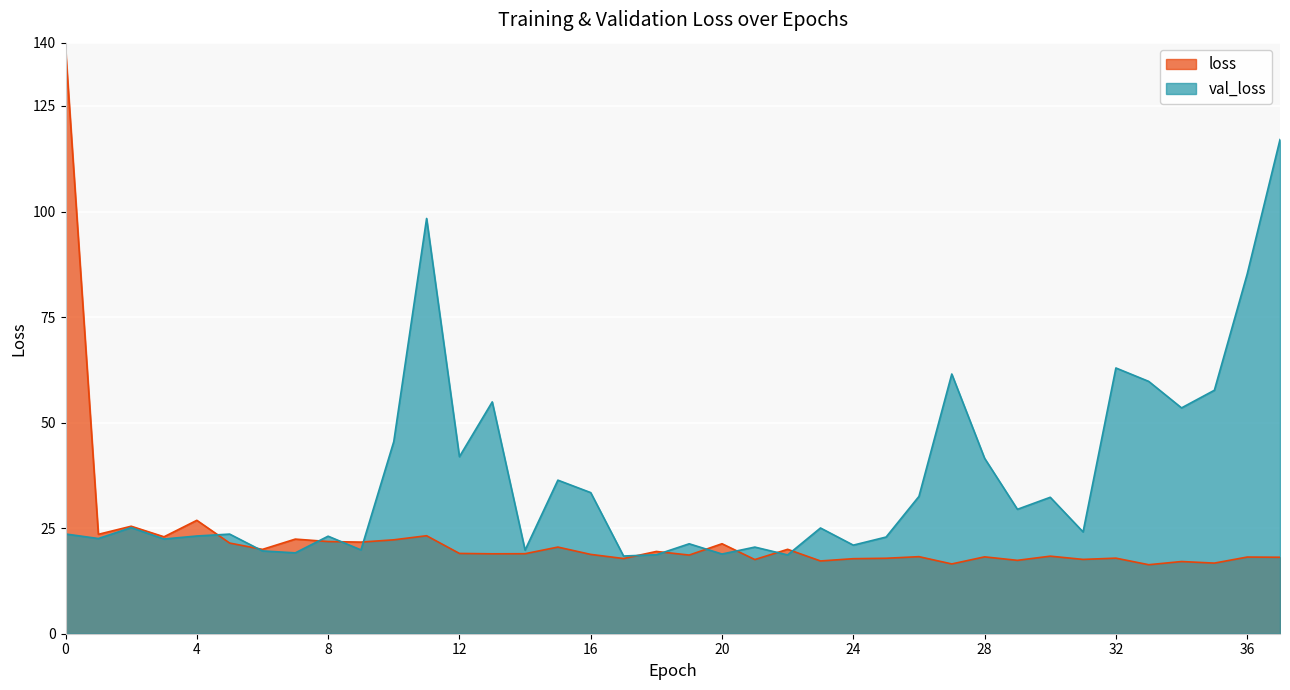

True or false: loss has more than 1 points higher than both neighbors.

True